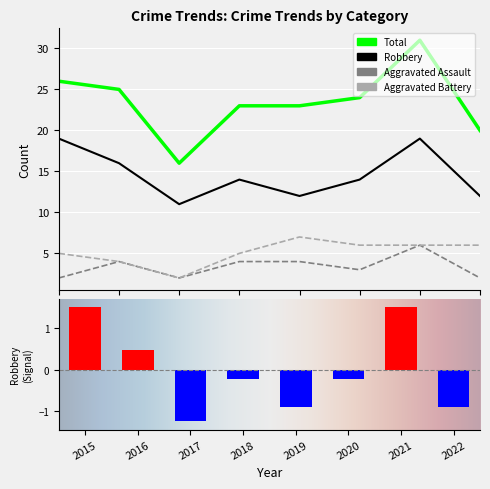

Reading right to left, what are all the values shown in this chart?

Aggravated Assault: 2	6	3	4	4	2	4	2
Aggravated Battery: 6	6	6	7	5	2	4	5
Robbery: 12	19	14	12	14	11	16	19
Total: 20	31	24	23	23	16	25	26